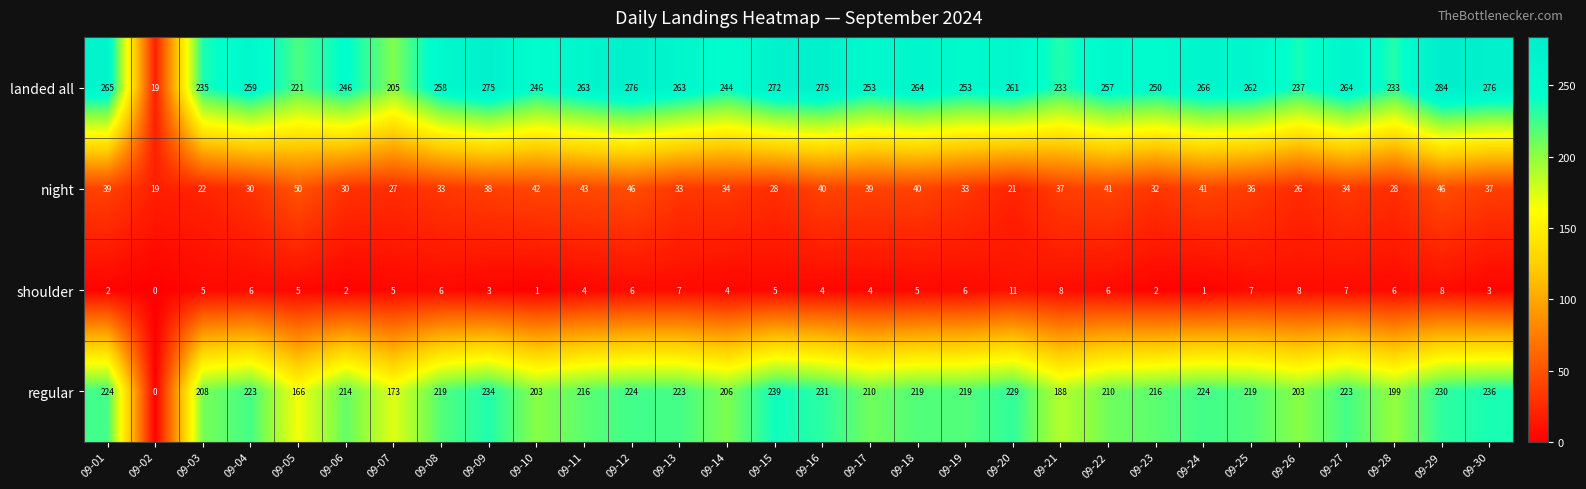

At how many categories does at least one series exceed 36?

29